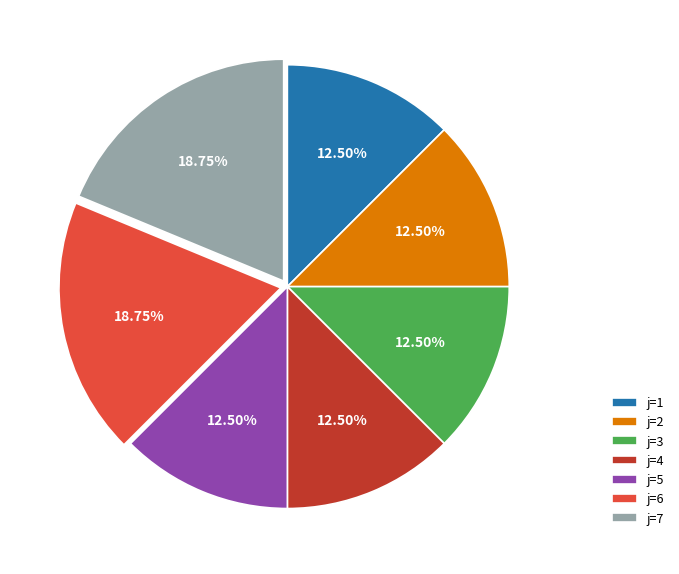

Do j=2 and j=4 together represent more than half of the pie?

No